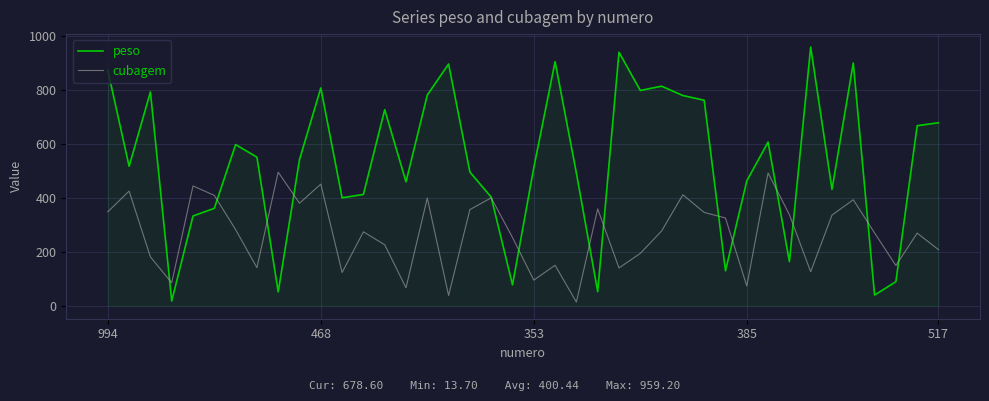

List the series in order of their overall mean, highest first.

peso, cubagem